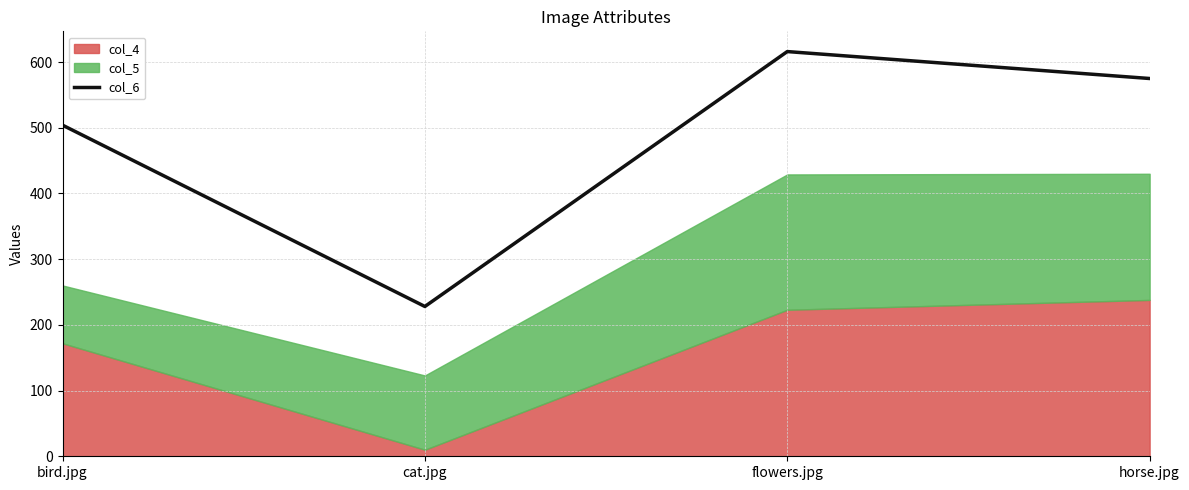

Where is the first local maximum for col_6?

flowers.jpg